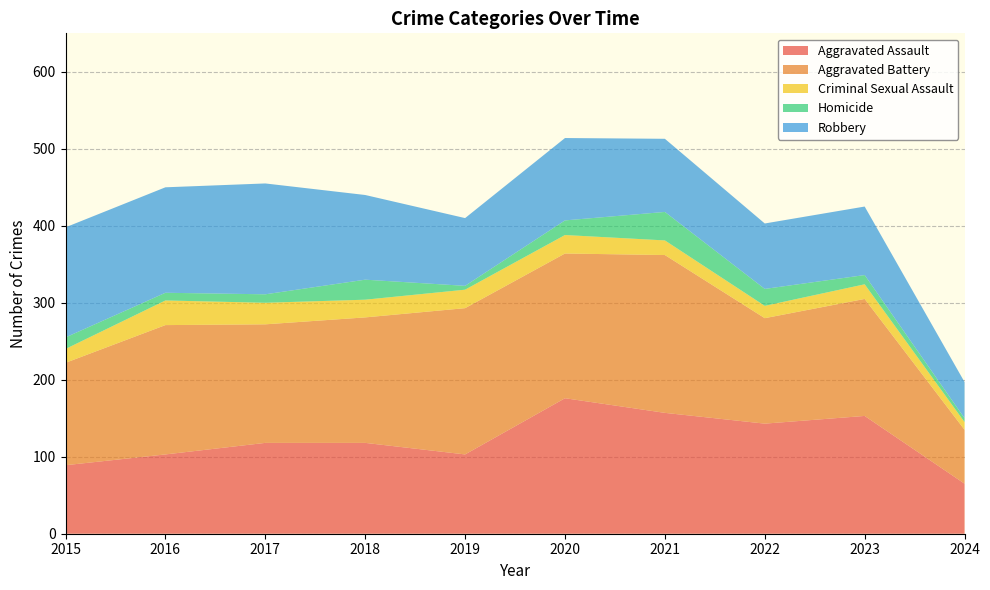

Reading left to right, what are all the values shown in this chart?

Aggravated Assault: 89	103	118	118	103	176	157	143	153	65
Aggravated Battery: 133	168	154	163	190	188	205	137	152	70
Criminal Sexual Assault: 18	32	28	23	24	24	19	16	19	10
Homicide: 15	10	11	26	5	19	37	22	12	5
Robbery: 143	137	144	110	88	107	95	85	89	47